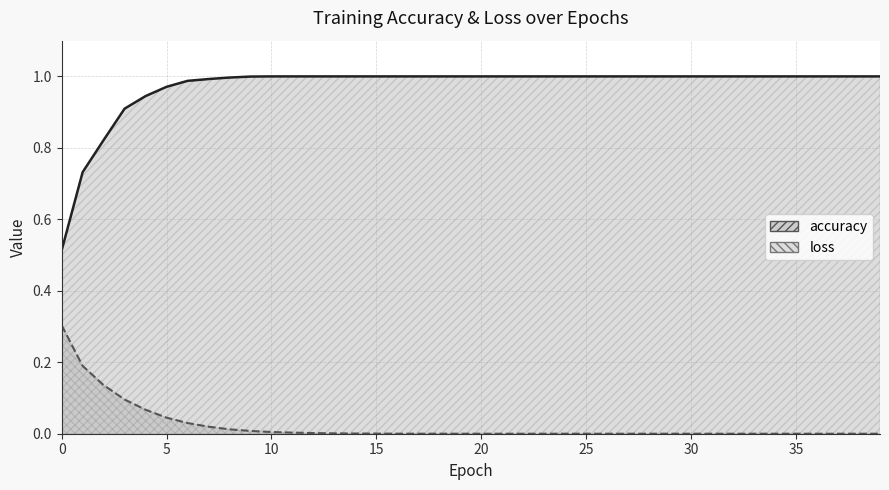

What is the sum of the accuracy values at 8 and 29?

2.0